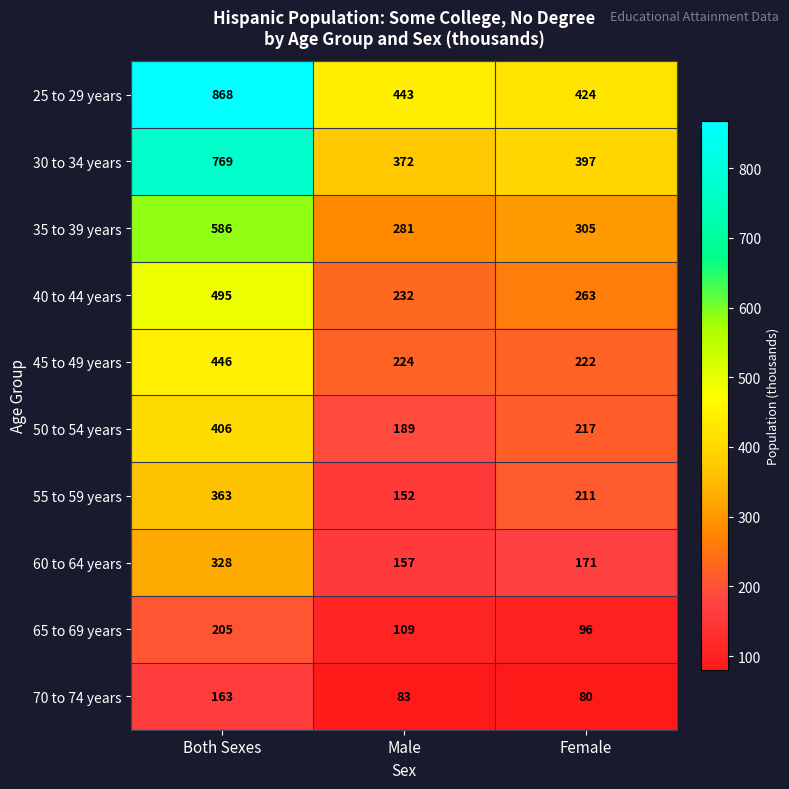

What is the difference between the maximum and second lowest values in the 70 to 74 years series?

80